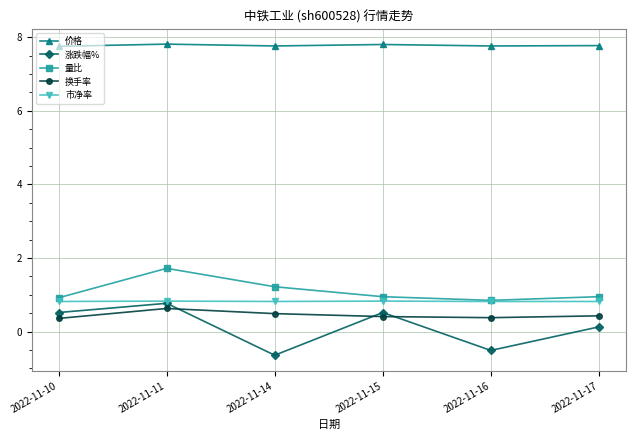

The 换手率 series shows 0.4 at 2022-11-15. True or false?

True